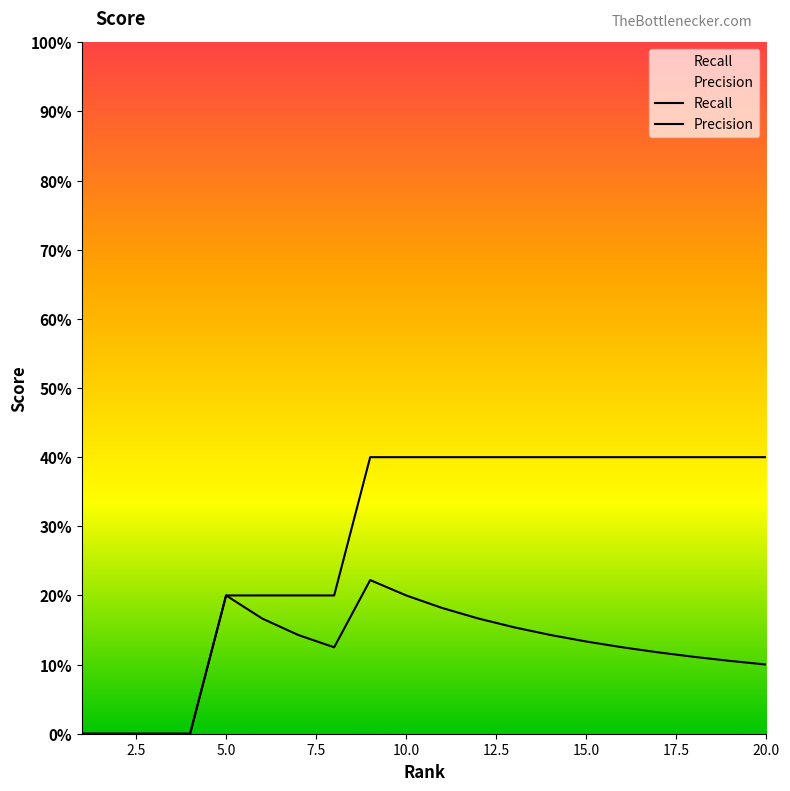

Count the Recall values in the range 0 to 1.

20